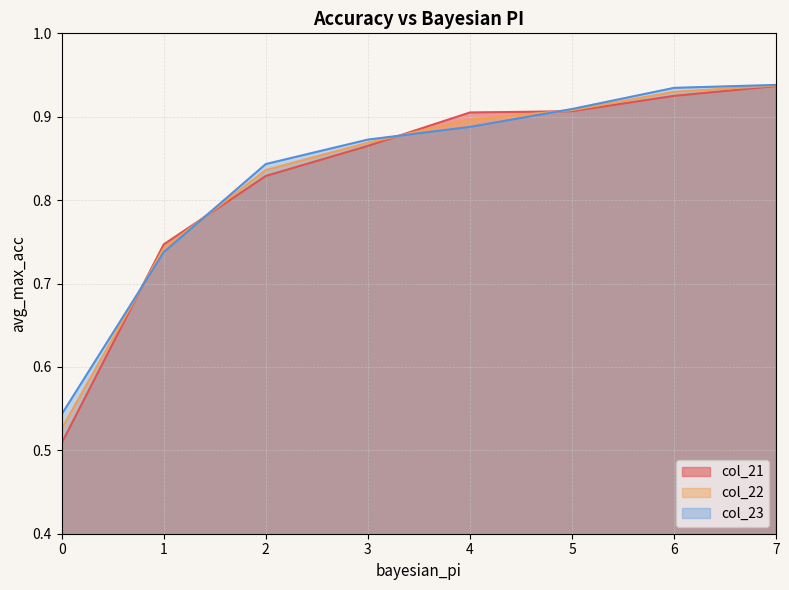

What are all the series names shown in the legend?

col_21, col_22, col_23